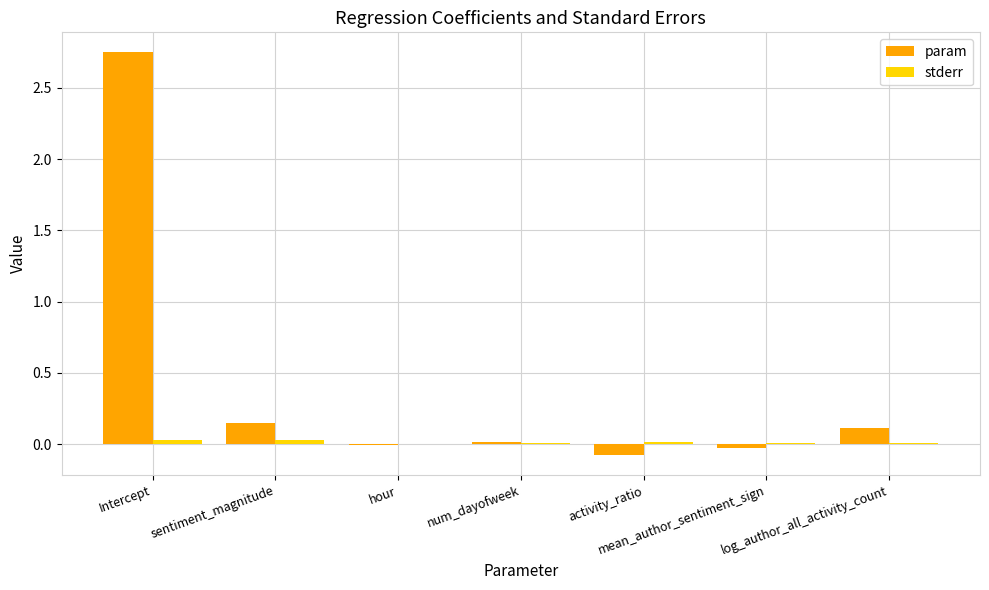

Which series has the largest range (max minus min)?

param